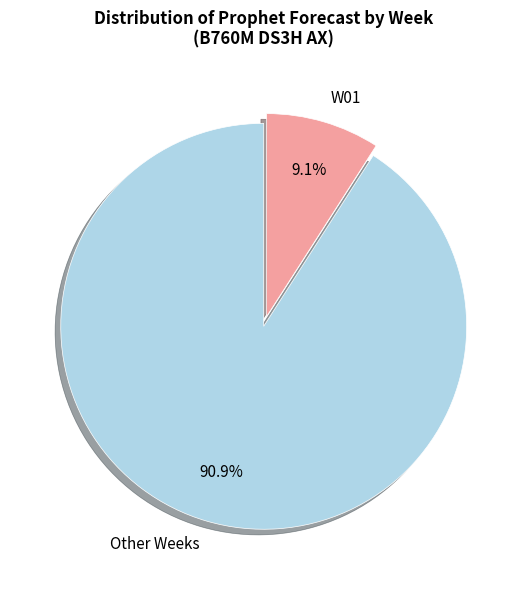

Rank the categories by value from highest to lowest.

Other Weeks, W01